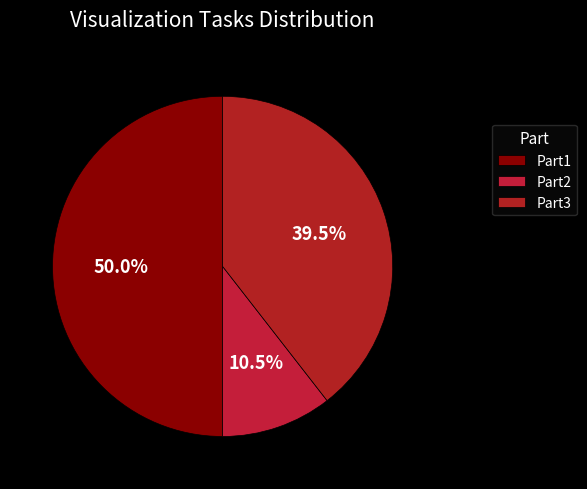

True or false: Part1 accounts for 24% of the total.

False